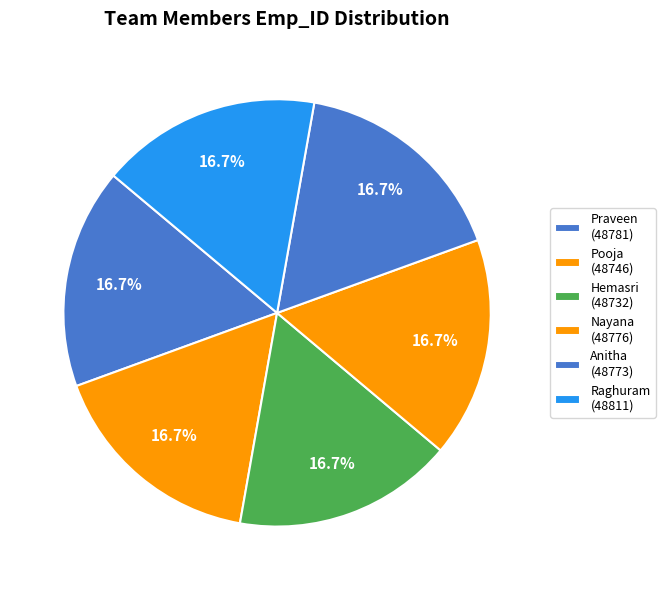

Is there any slice that represents more than half of the pie?

No